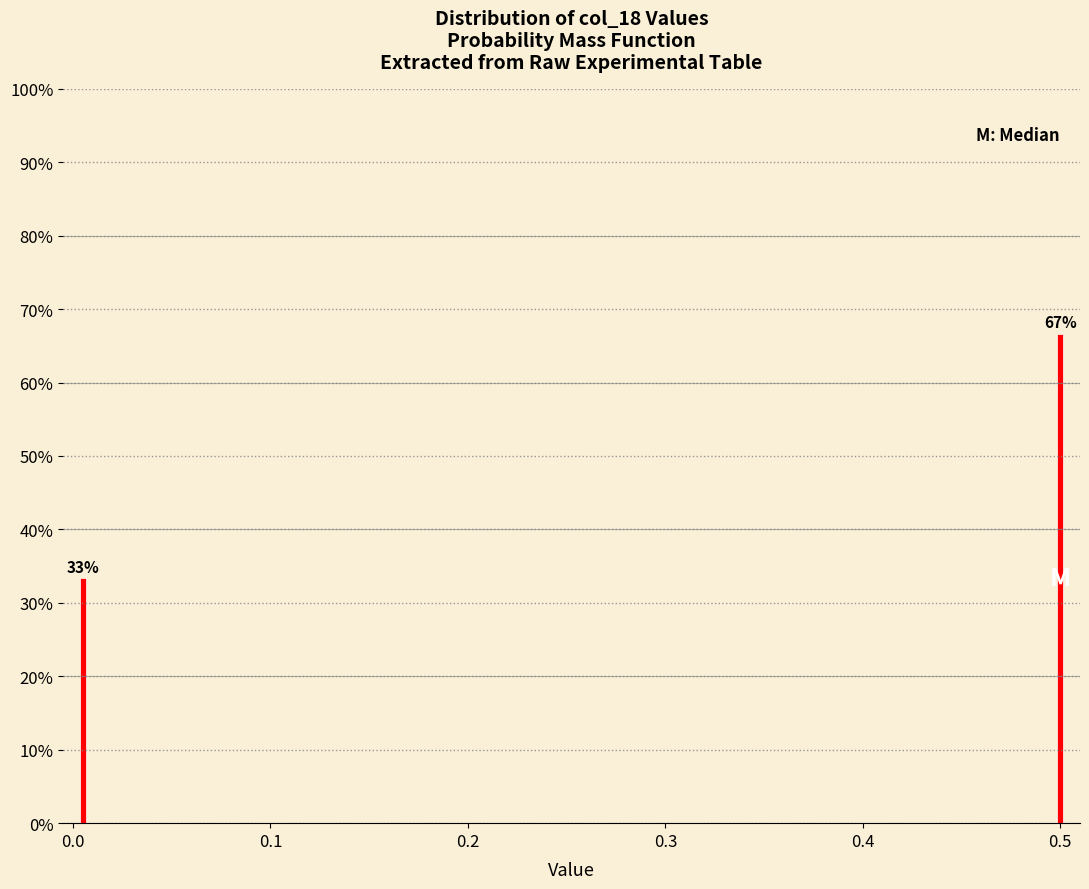

What is the maximum value shown in the chart?

66.7